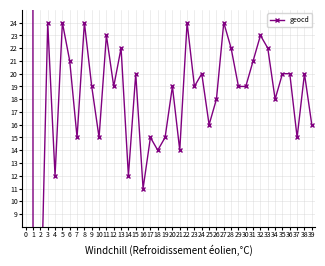

Between 14 and 27, which is larger?

27